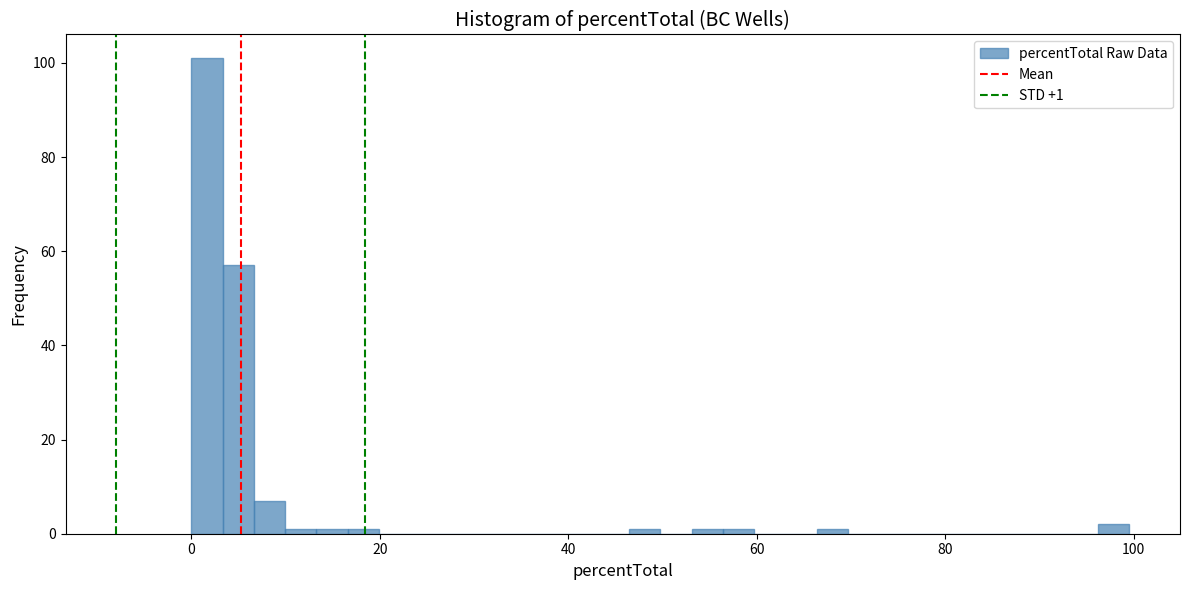

Around what value on the x-axis is the tallest bar? Give the approximate position of its centre, as read against the axis.

2